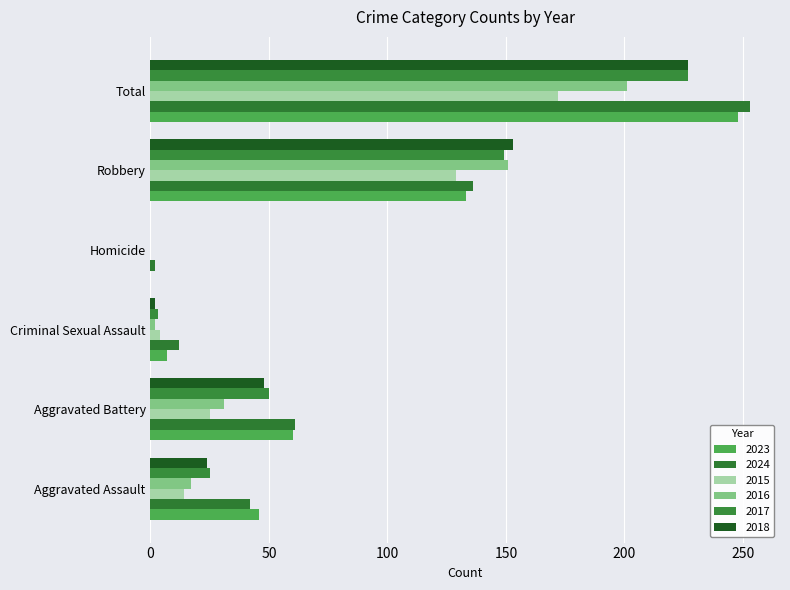

What is the label of the 6th bar from the right?

Aggravated Assault